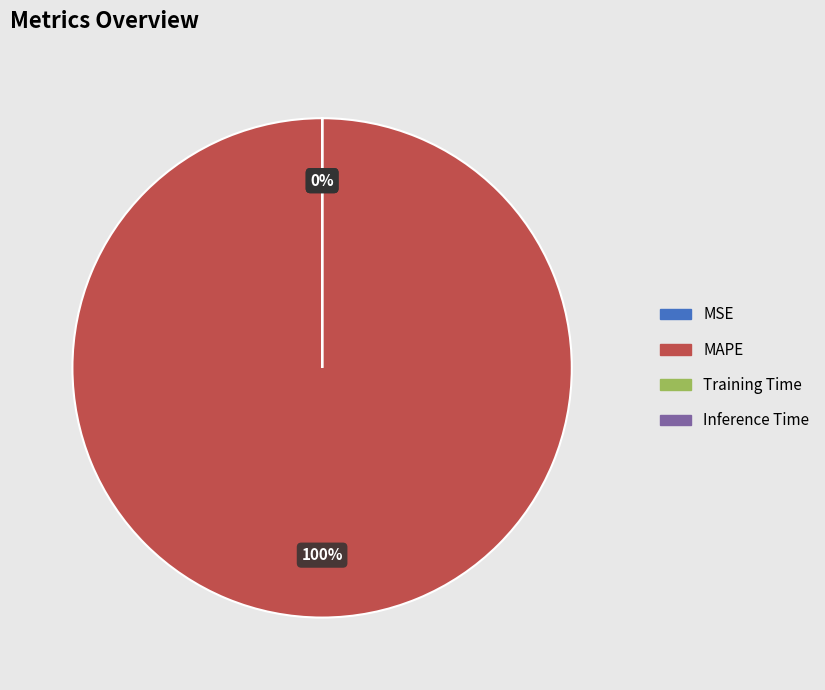

Combined, what portion of the pie is MAPE and Inference Time?

100.0%